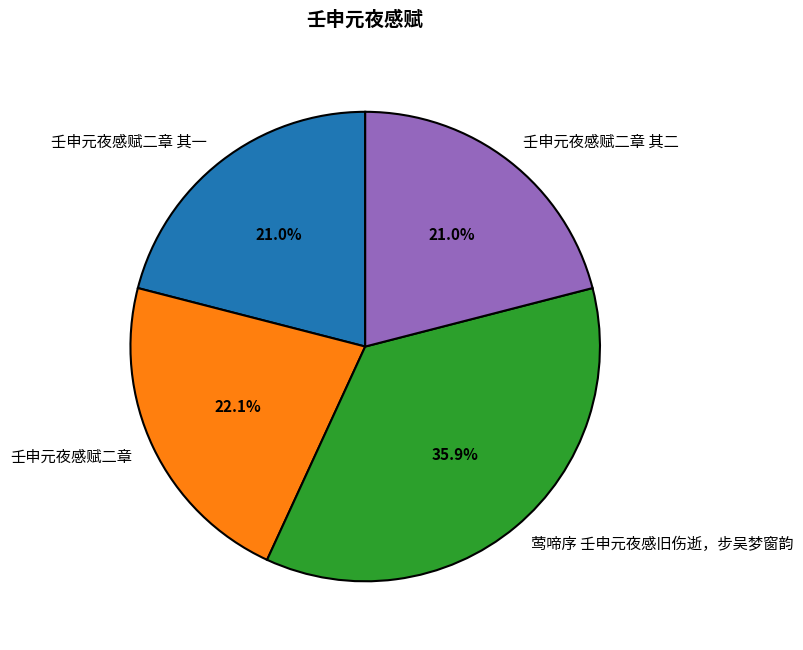

Approximately how many times larger is the value at 壬申元夜感赋二章 其一 compared to 莺啼序 壬申元夜感旧伤逝，步吴梦窗韵?

0.6